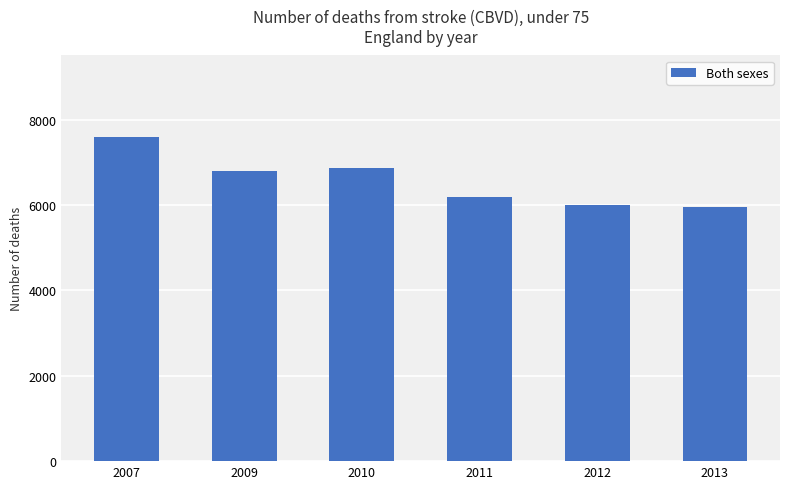

How many distinct data groups are displayed?

1